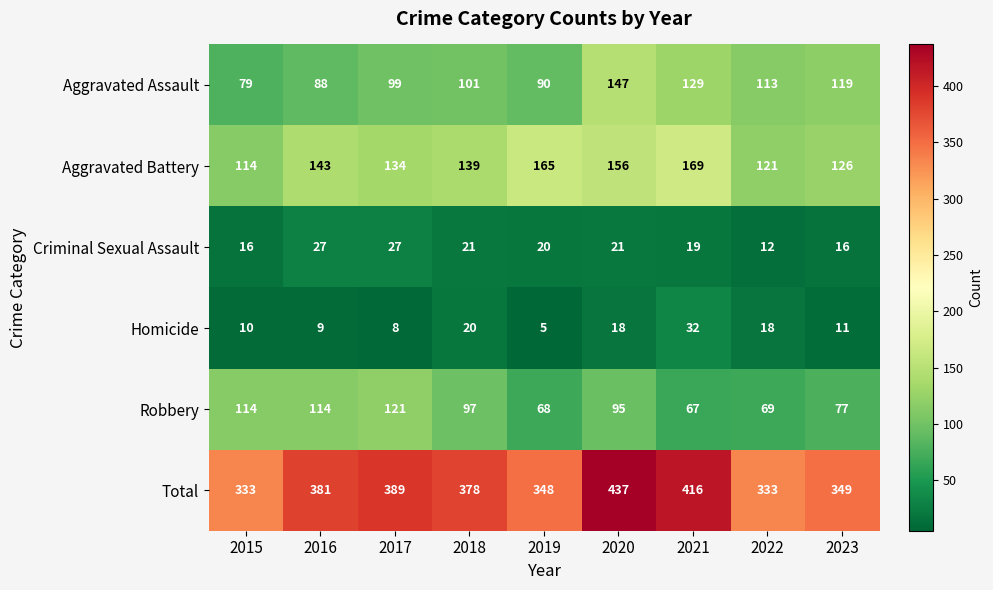

What is the sum of the Robbery values at 2015 and 2016?

228